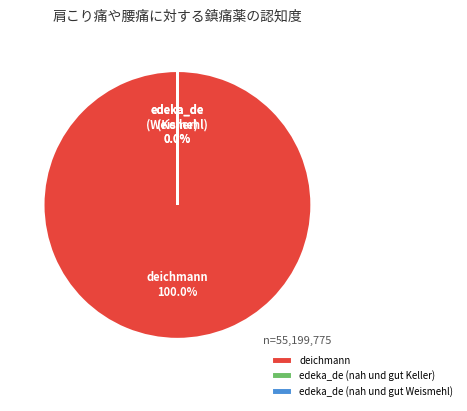

What is the largest slice in the pie chart?

deichmann